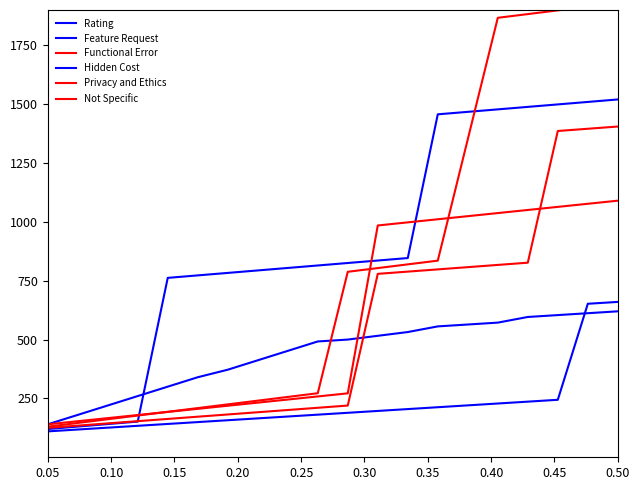

Is the value of Functional Error at 14 greater than the value of Not Specific at 19?

No